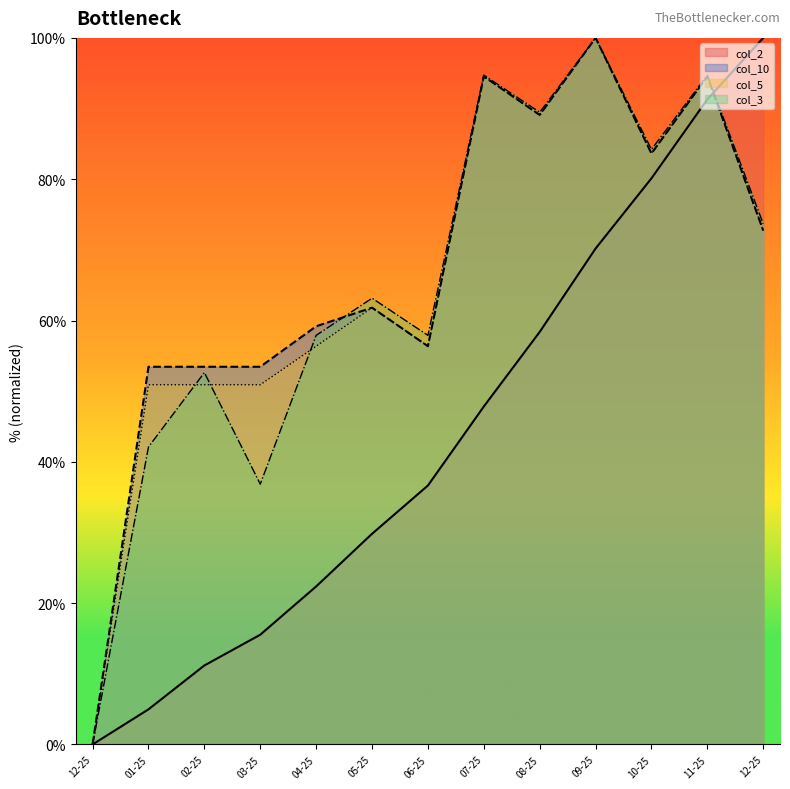

How many lines are shown in the chart?

4